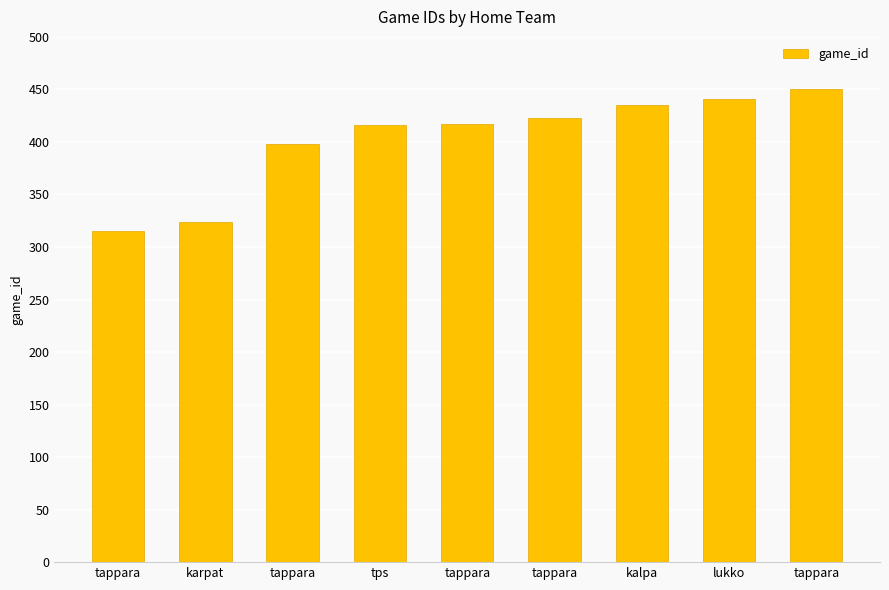

How many data points does each series have?

9